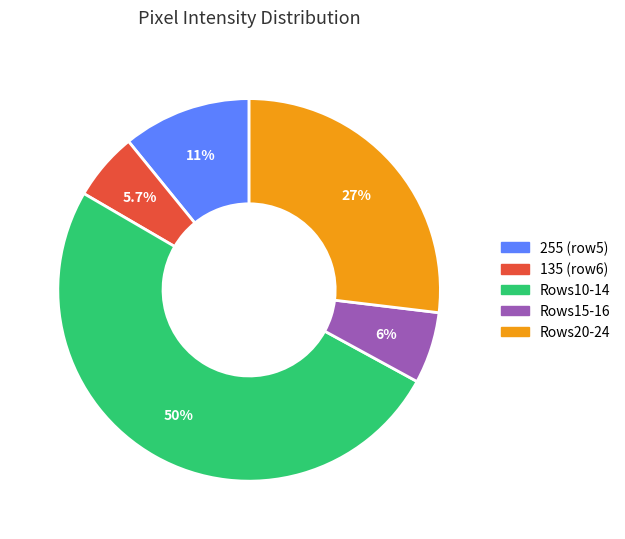

Is the sum of Rows15-16 and Rows10-14 greater than half?

Yes